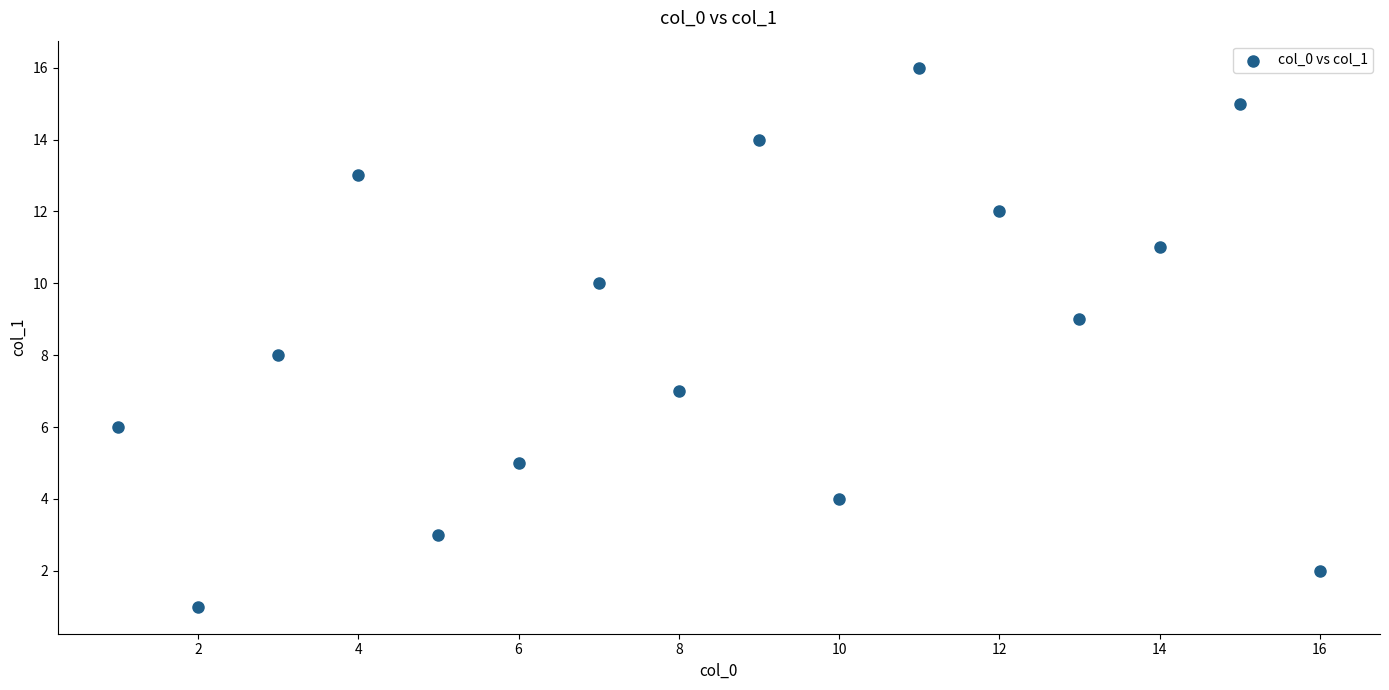

What is the range of X values (max minus min)?

15